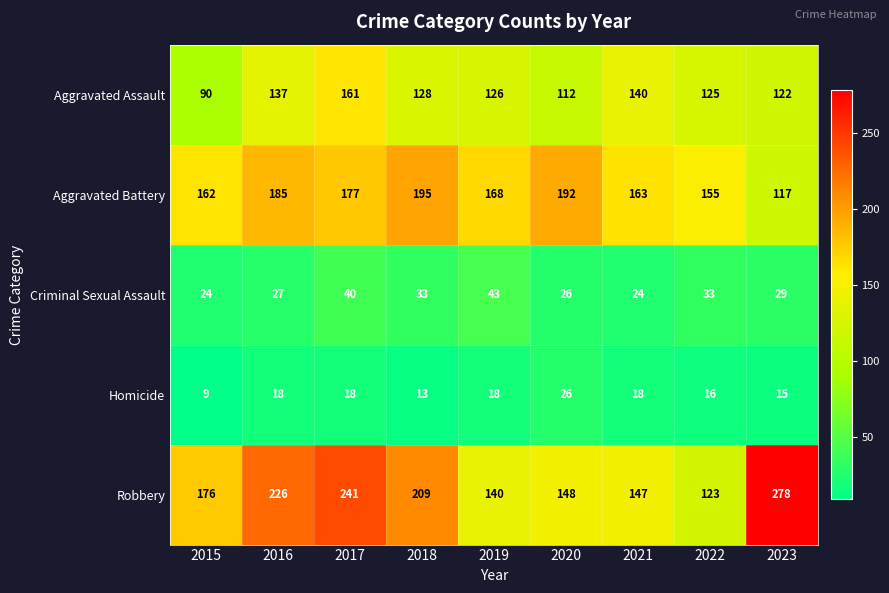

Which label corresponds to the smallest value in the chart?

2015